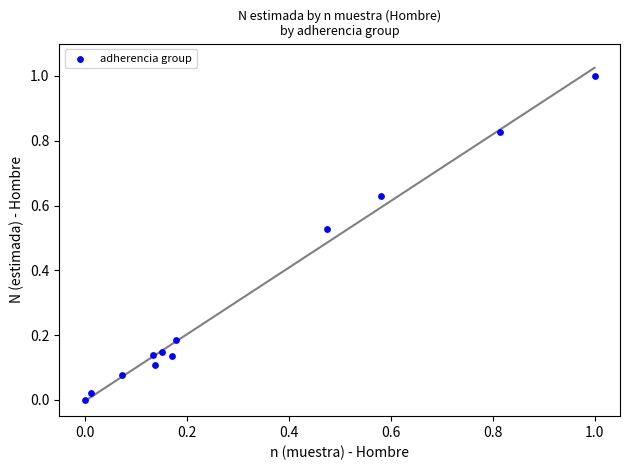

What is the range of X values (max minus min)?

1.0